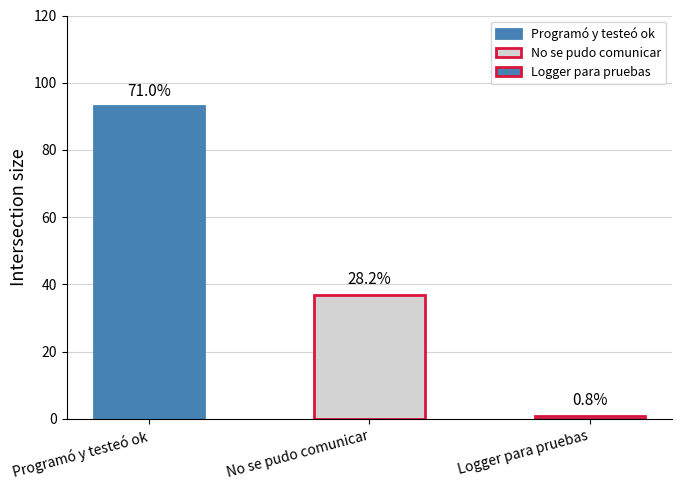

The chart shows a value of 93 at Programó y testeó ok. True or false?

True